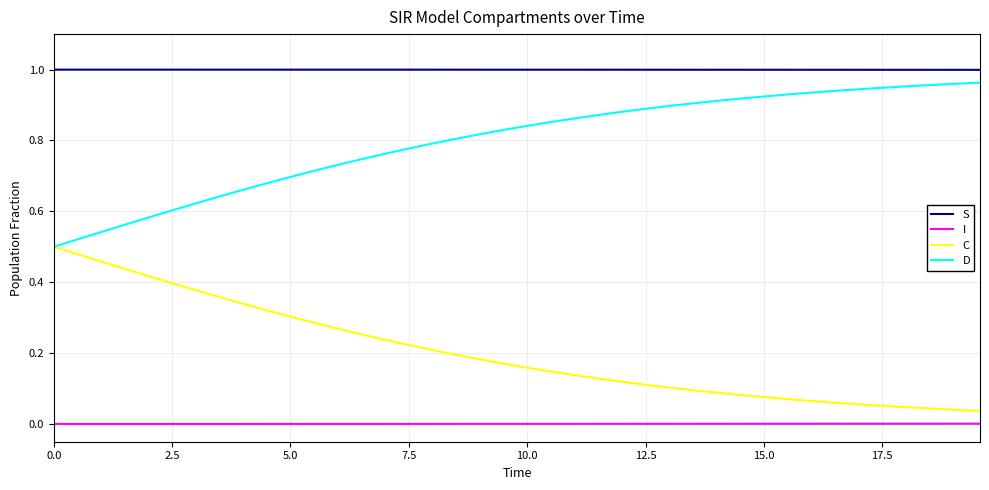

True or false: S and I intersect in this chart.

False